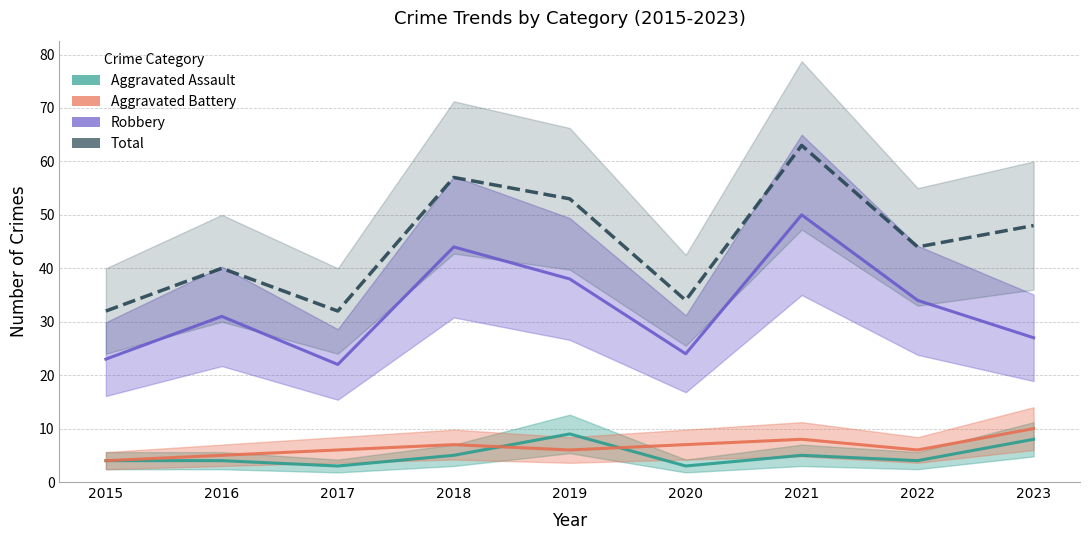

True or false: Total and Robbery intersect in this chart.

False